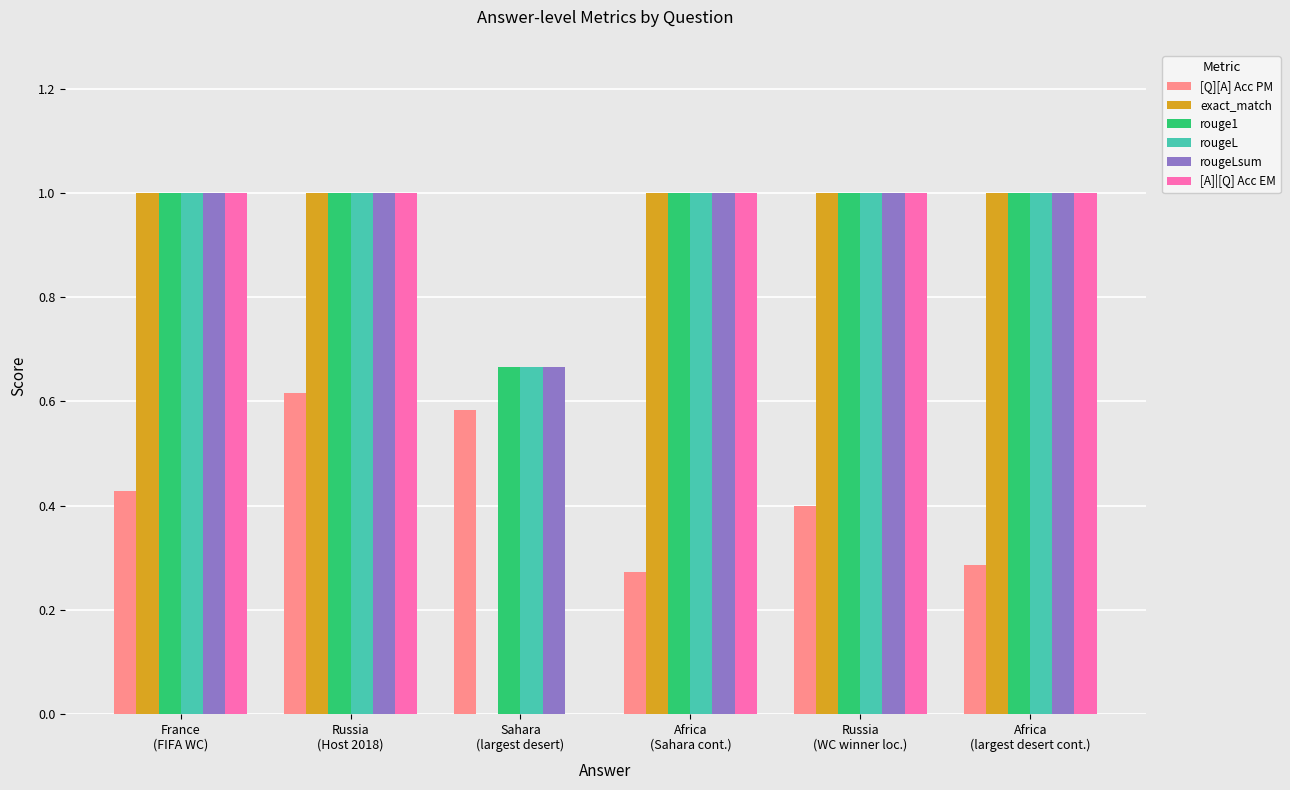

The value of exact_match at Africa
(Sahara cont.) is 1.0. True or false?

True